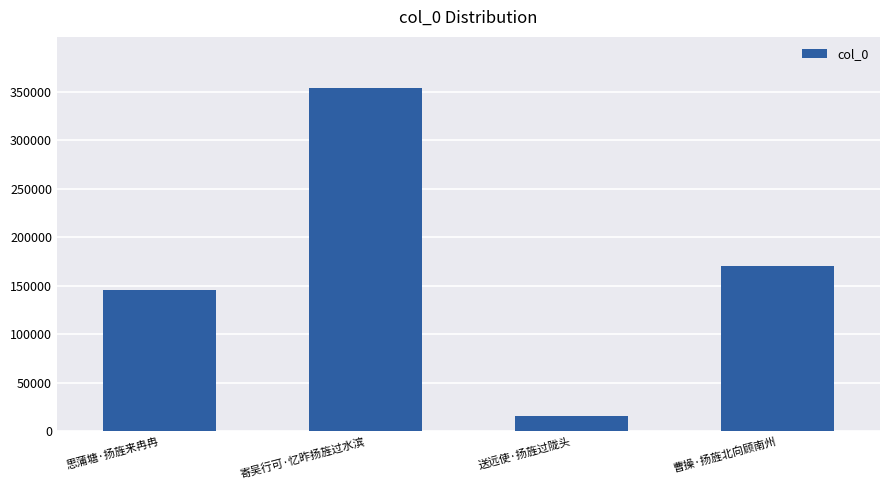

How many categories are shown in the chart?

4